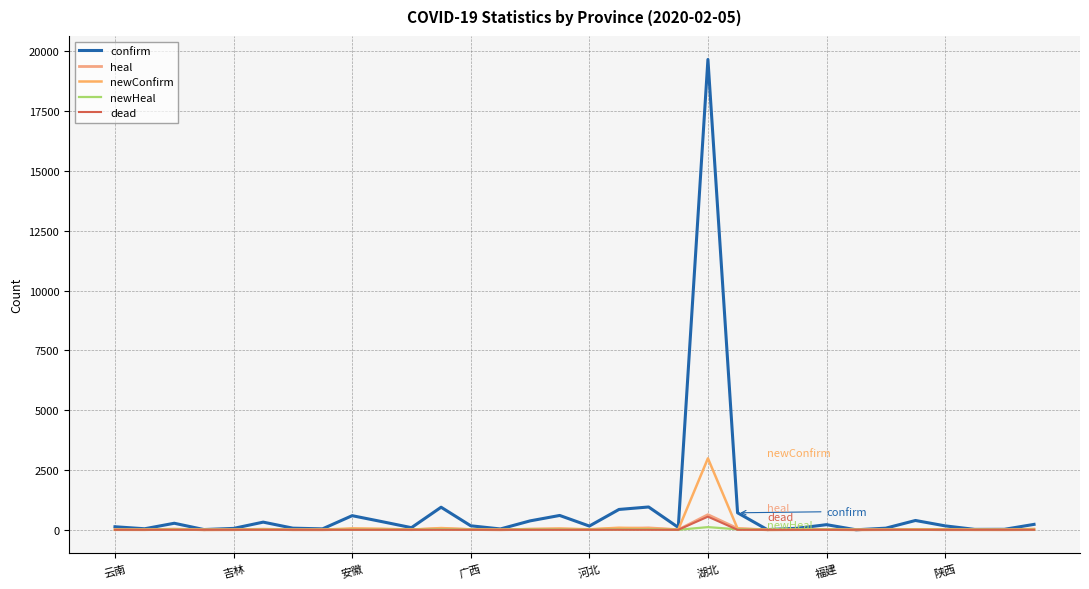

What is the difference between the second highest and minimum values in the confirm series?

953